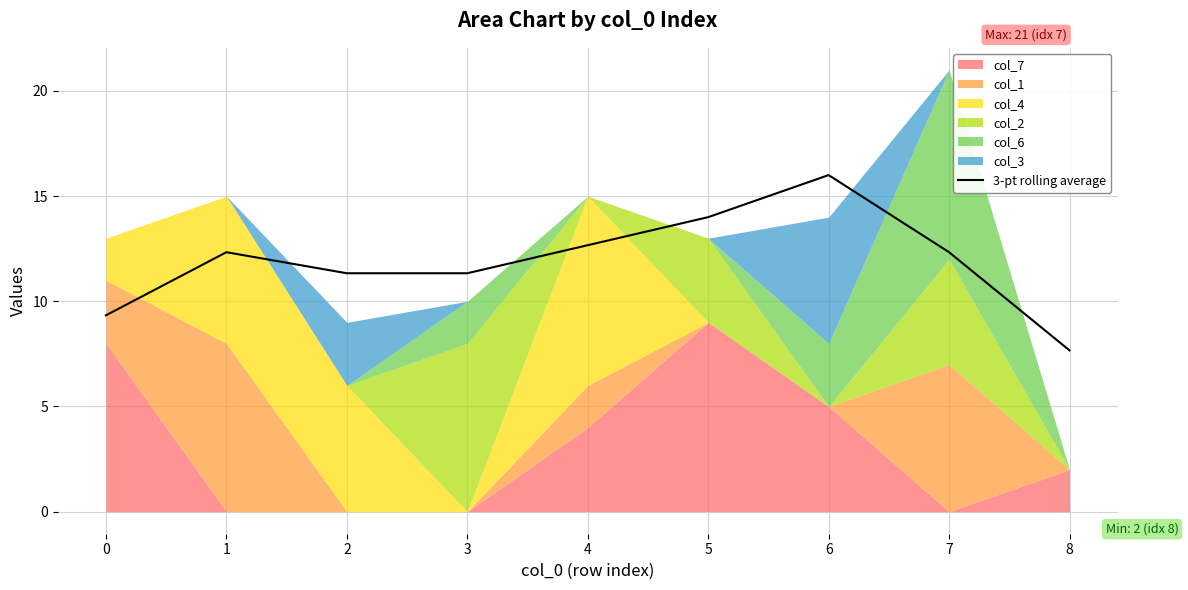

Which label corresponds to the smallest value in the chart?

8